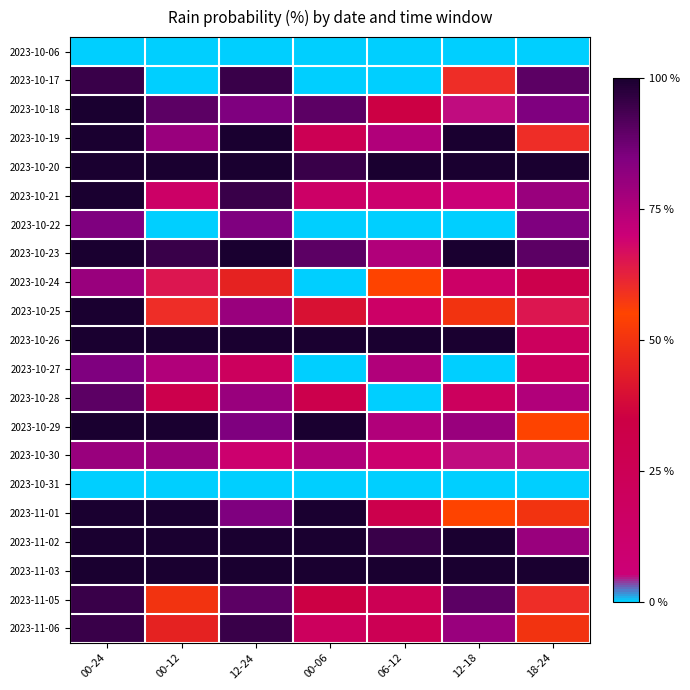

What is the spread (max minus min) of values at 00-24?

100